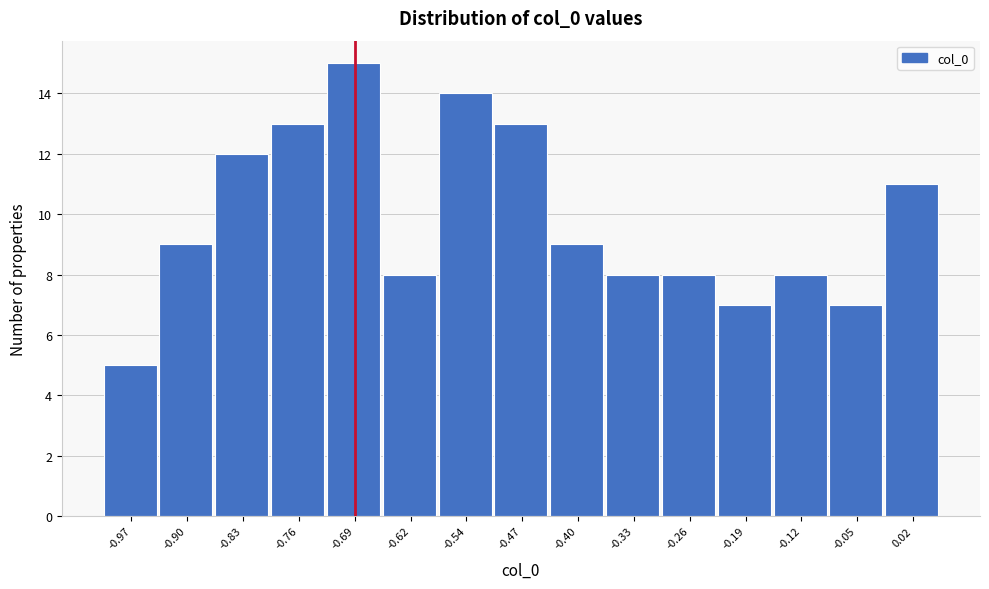

Reading left to right, transcribe this chart: for each bar, give the range it covers on the x-axis and its height. Neither the bar edges nor the heights are printed on the chart, so give them approximately, as read against the axes.

-1.01 to -0.94: 5
-0.94 to -0.86: 9
-0.86 to -0.79: 12
-0.79 to -0.72: 13
-0.72 to -0.65: 15
-0.65 to -0.58: 8
-0.58 to -0.51: 14
-0.51 to -0.44: 13
-0.44 to -0.37: 9
-0.37 to -0.30: 8
-0.30 to -0.22: 8
-0.22 to -0.15: 7
-0.15 to -0.08: 8
-0.08 to -0.01: 7
-0.01 to 0.06: 11